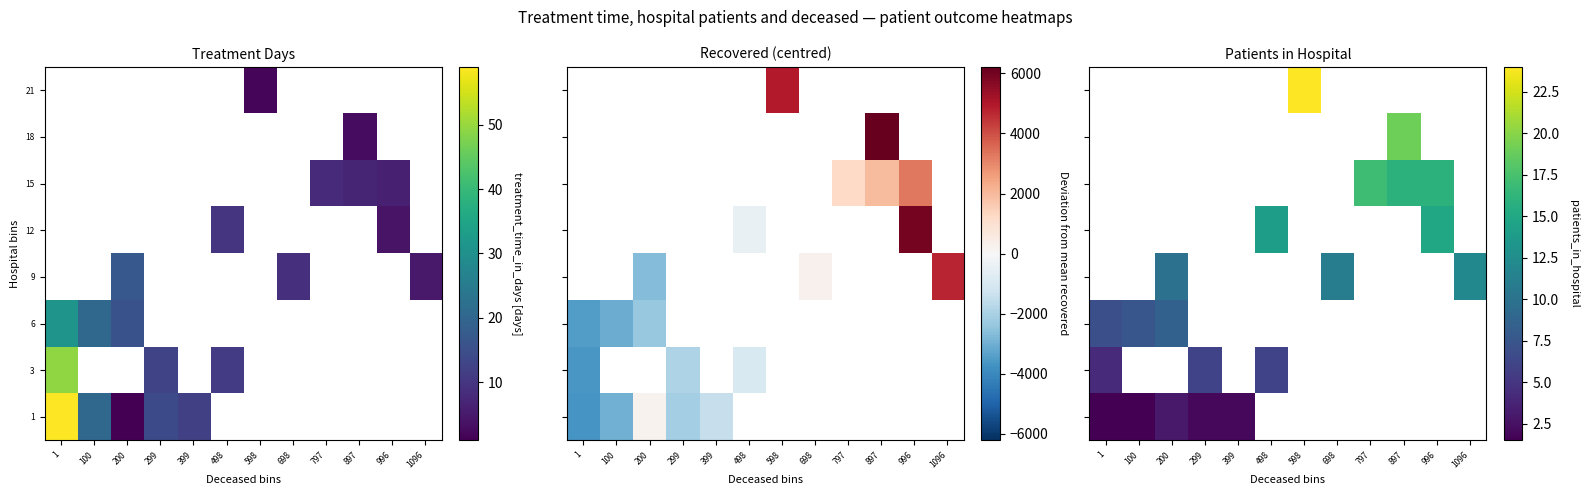

At how many categories does at least one series exceed 2?

11